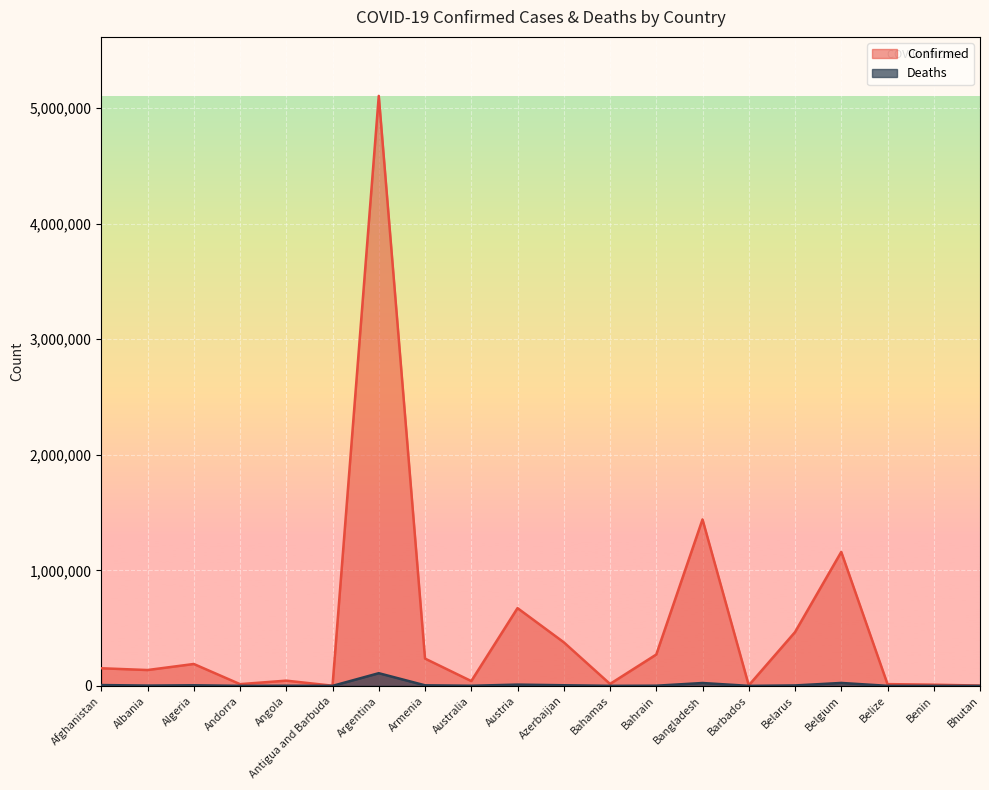

What value does the Deaths series have at Antigua and Barbuda, to the nearest 50?

50